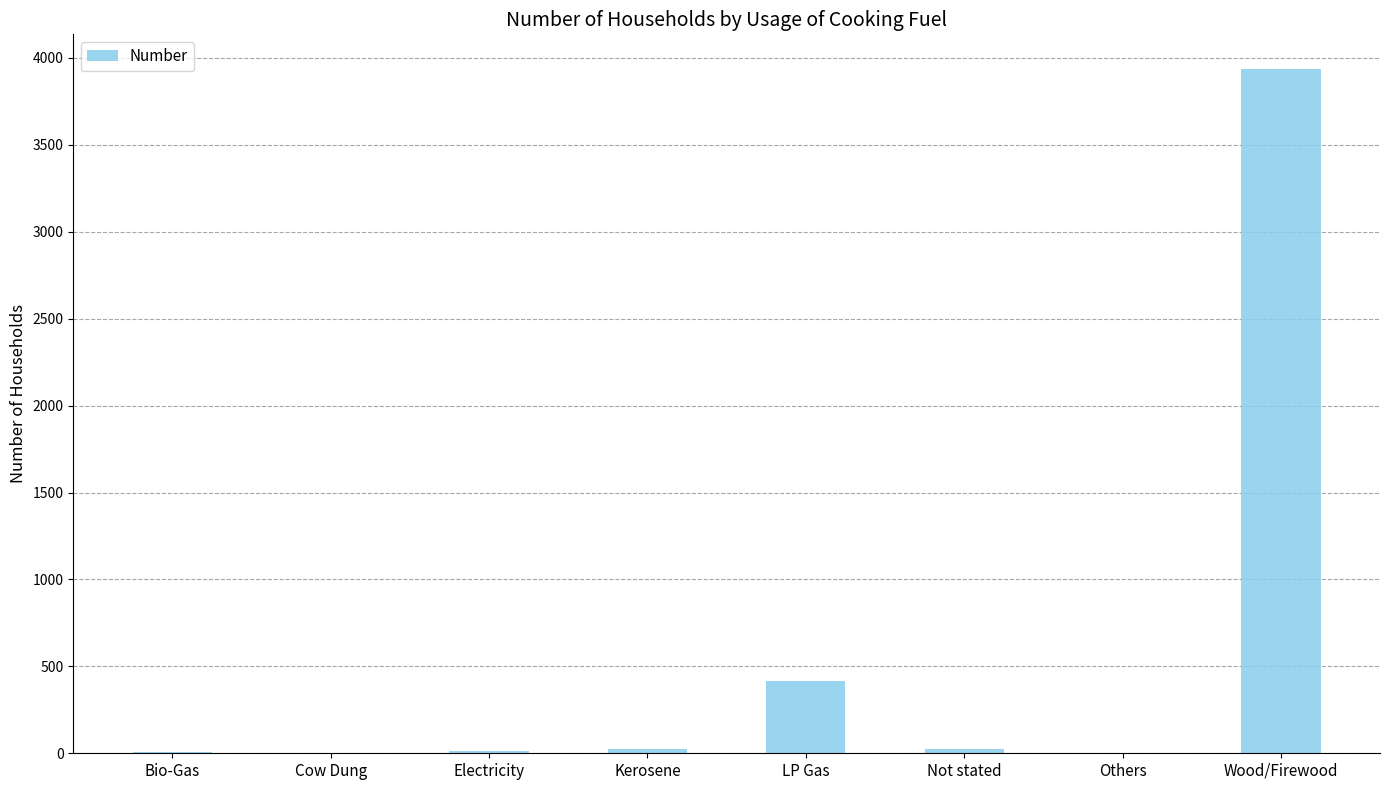

Is it true that the value at Wood/Firewood is 2737?

False